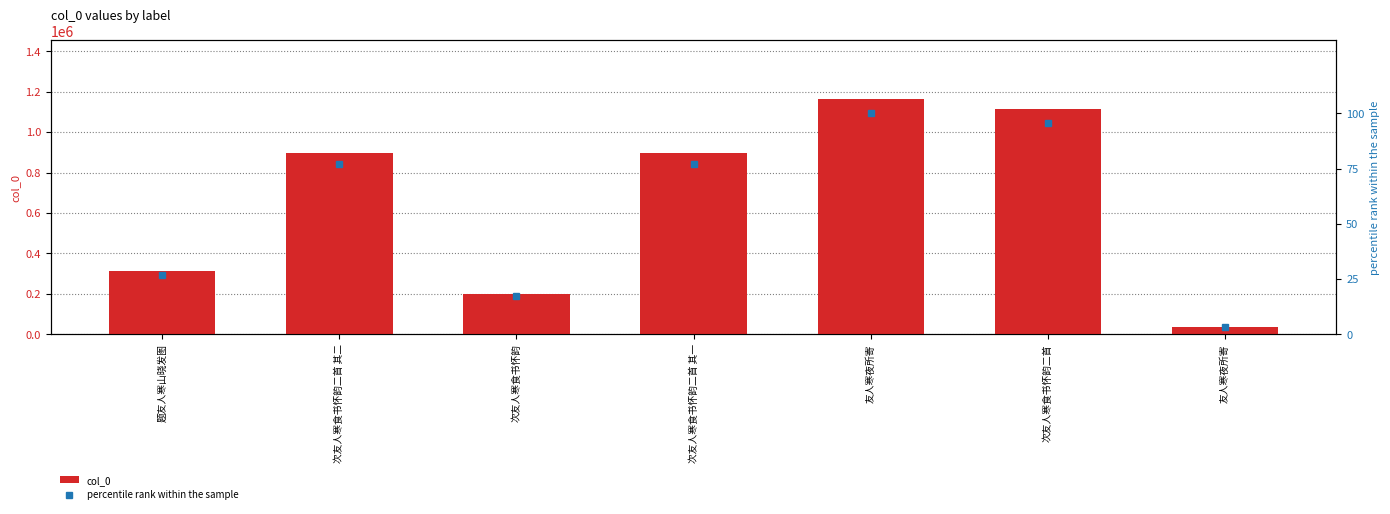

Which category has the highest value in the col_0 series?

友人寒夜所寄